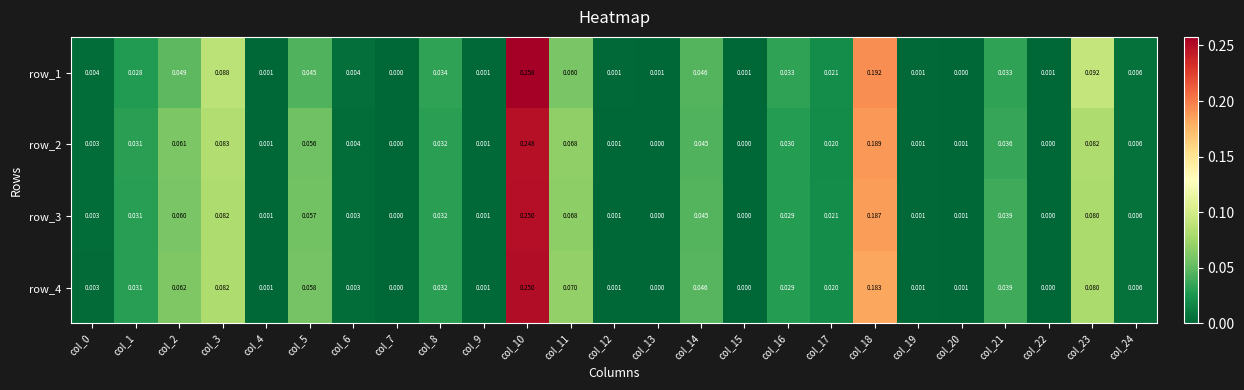

Which series has the largest total across all categories?

row_1